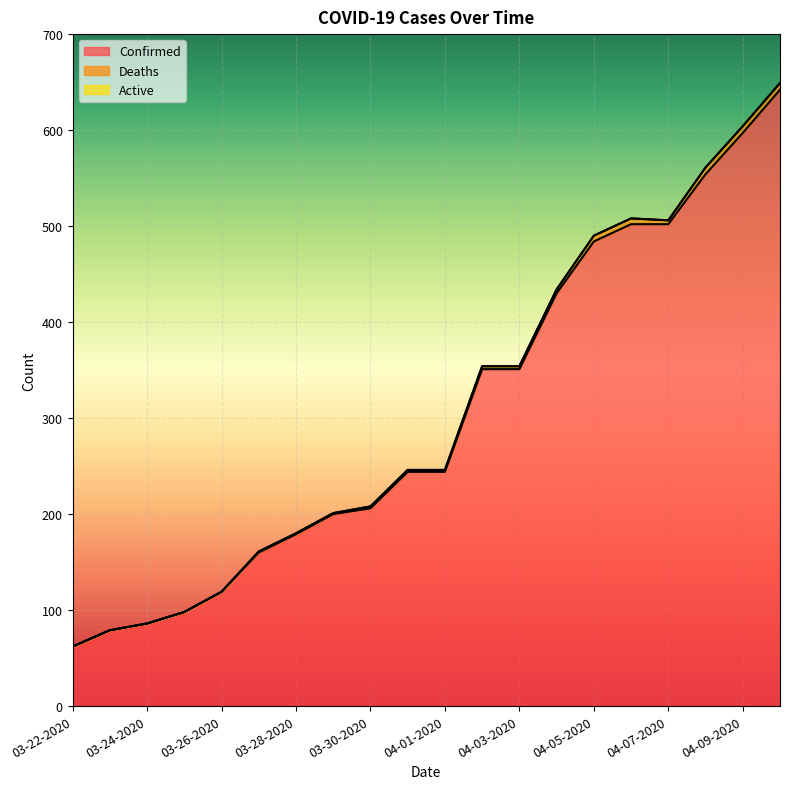

At which category does the chart reach its minimum across all series?

03-22-2020